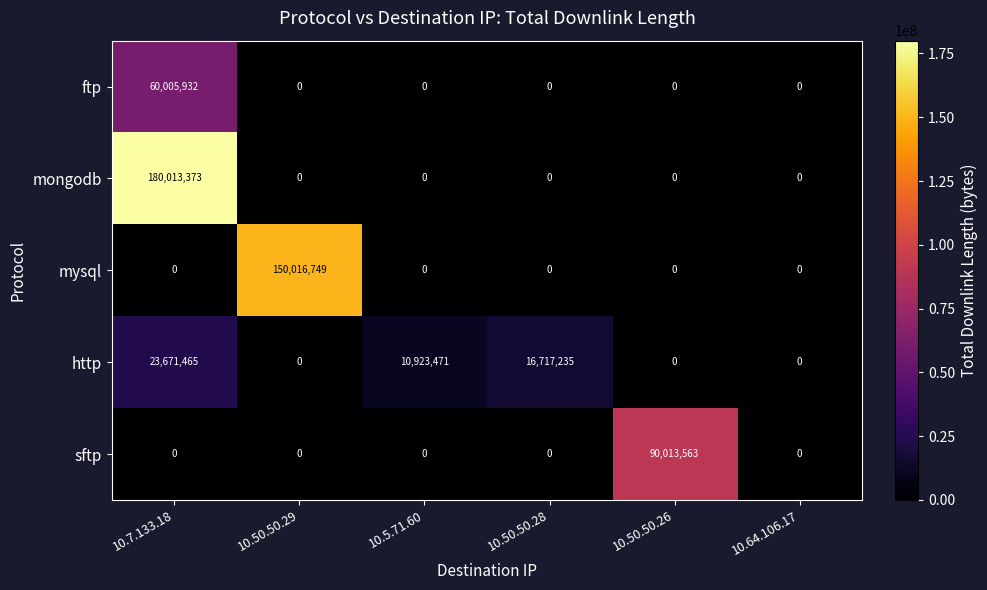

What is the maximum value for sftp?

90013563